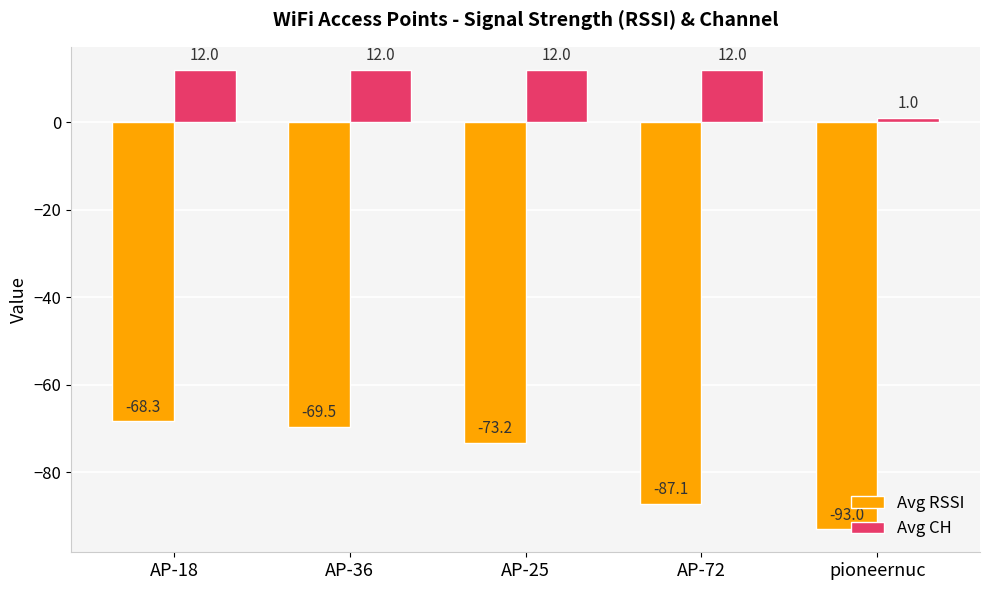

What are all the series names shown in the legend?

Avg RSSI, Avg CH